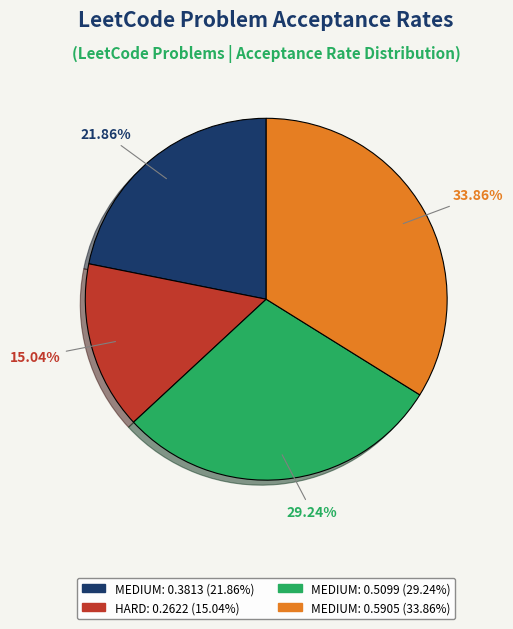

How many segments does this pie chart have?

4